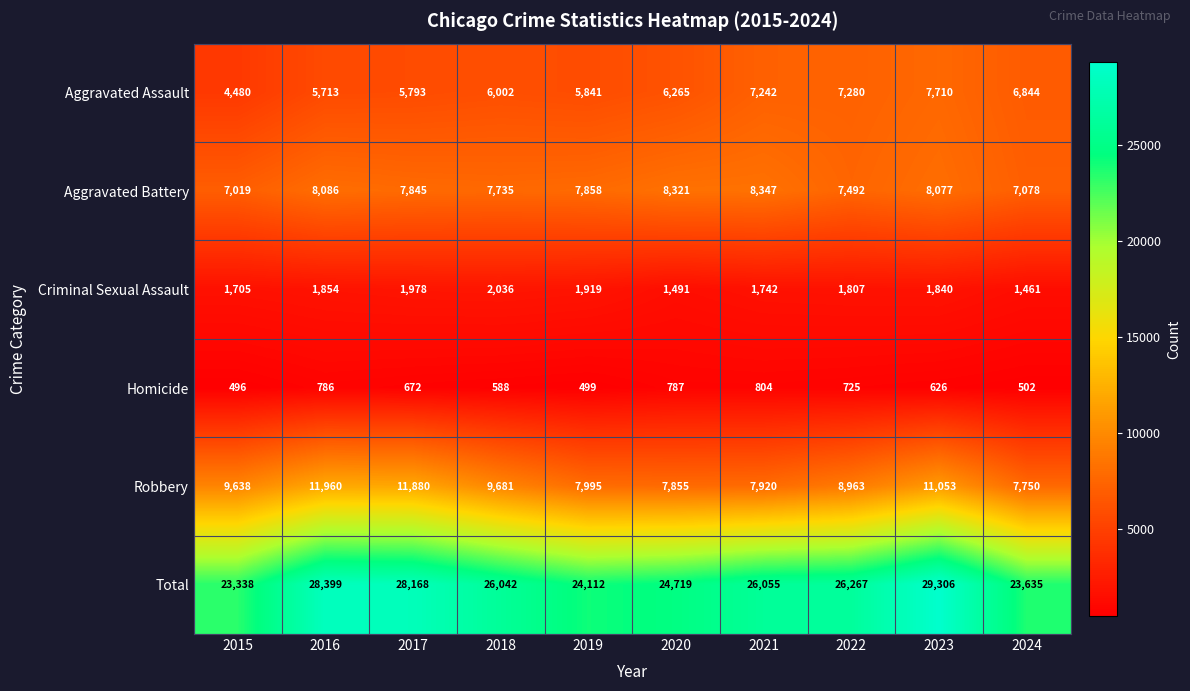

How many series are shown in this chart?

6